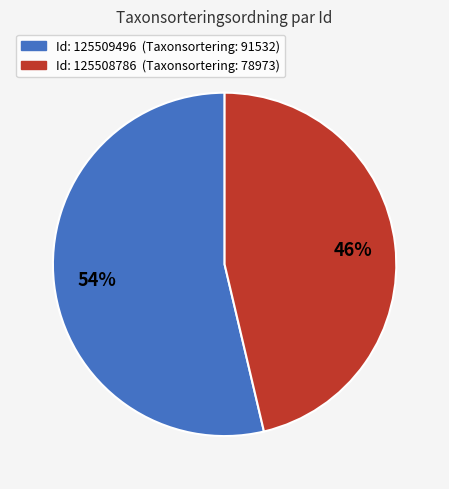

Does any single category account for the majority?

Yes